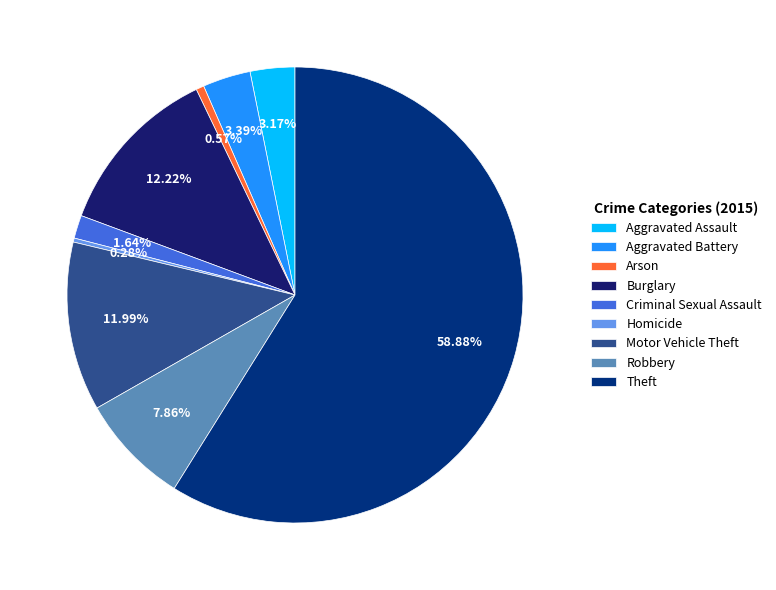

Approximately how many times larger is the value at Homicide compared to Aggravated Assault?

0.1